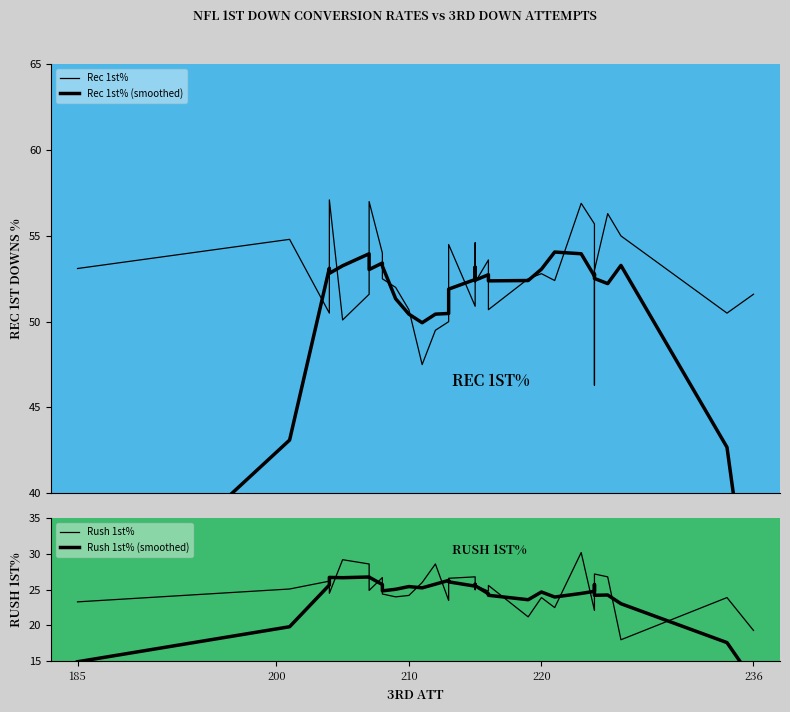

True or false: Rush 1st% (smoothed) and Rec 1st% (smoothed) intersect in this chart.

False